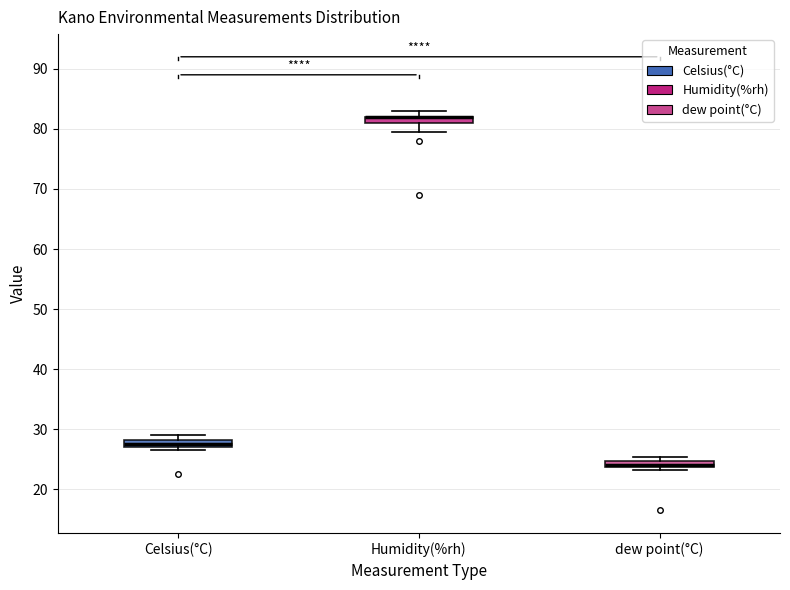

Where is the lower edge of the box for dew point(°C) on the y-axis? The values are not printed on the chart, so give them approximately, as read against the axis.

24